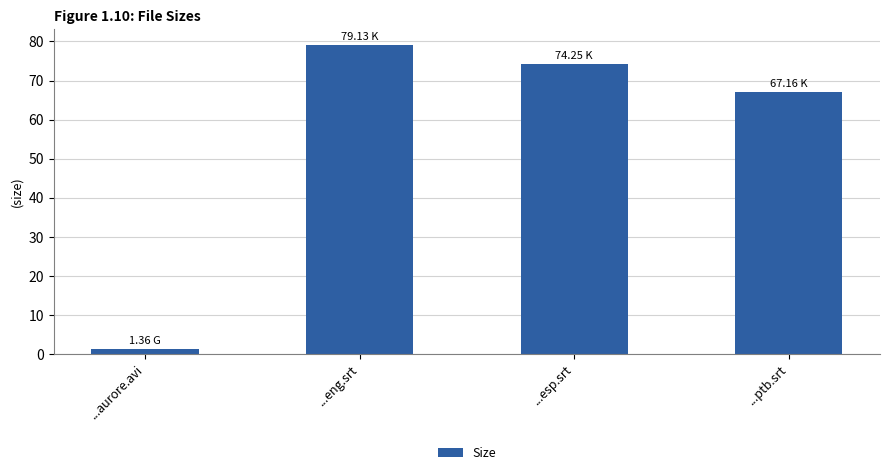

List the labels in order of value, smallest first.

...aurore.avi, ...ptb.srt, ...esp.srt, ...eng.srt